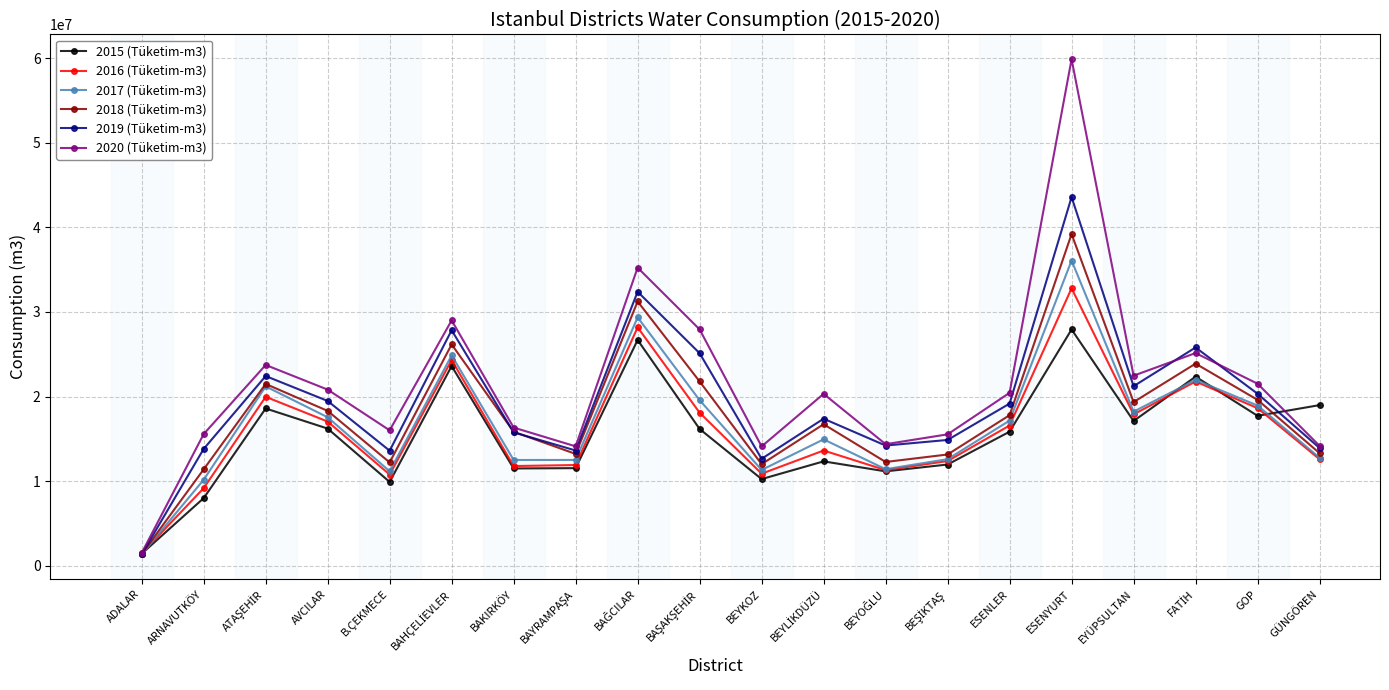

What is the smallest value displayed?

1366581